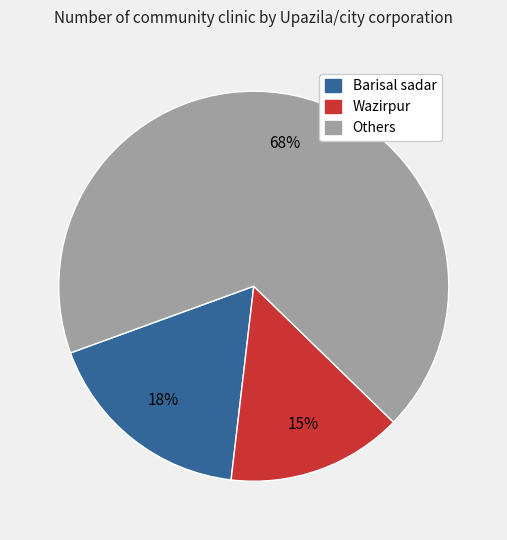

Does any single category account for the majority?

Yes